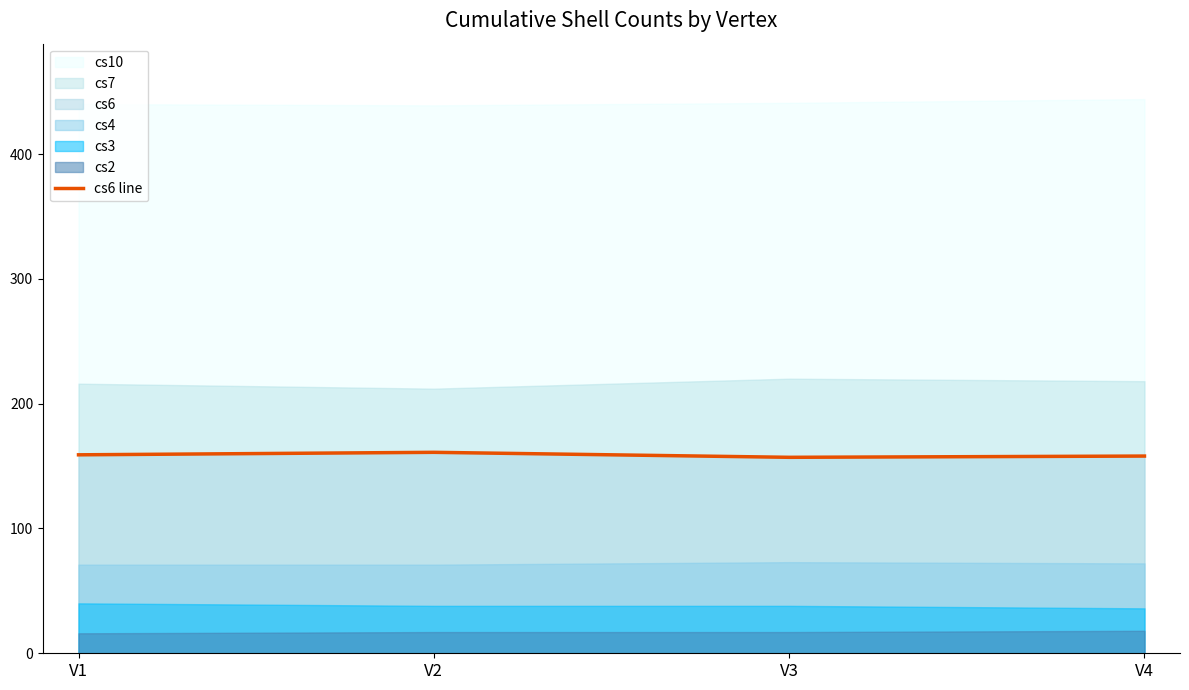

What is the difference between the values at V2 and V1?

2